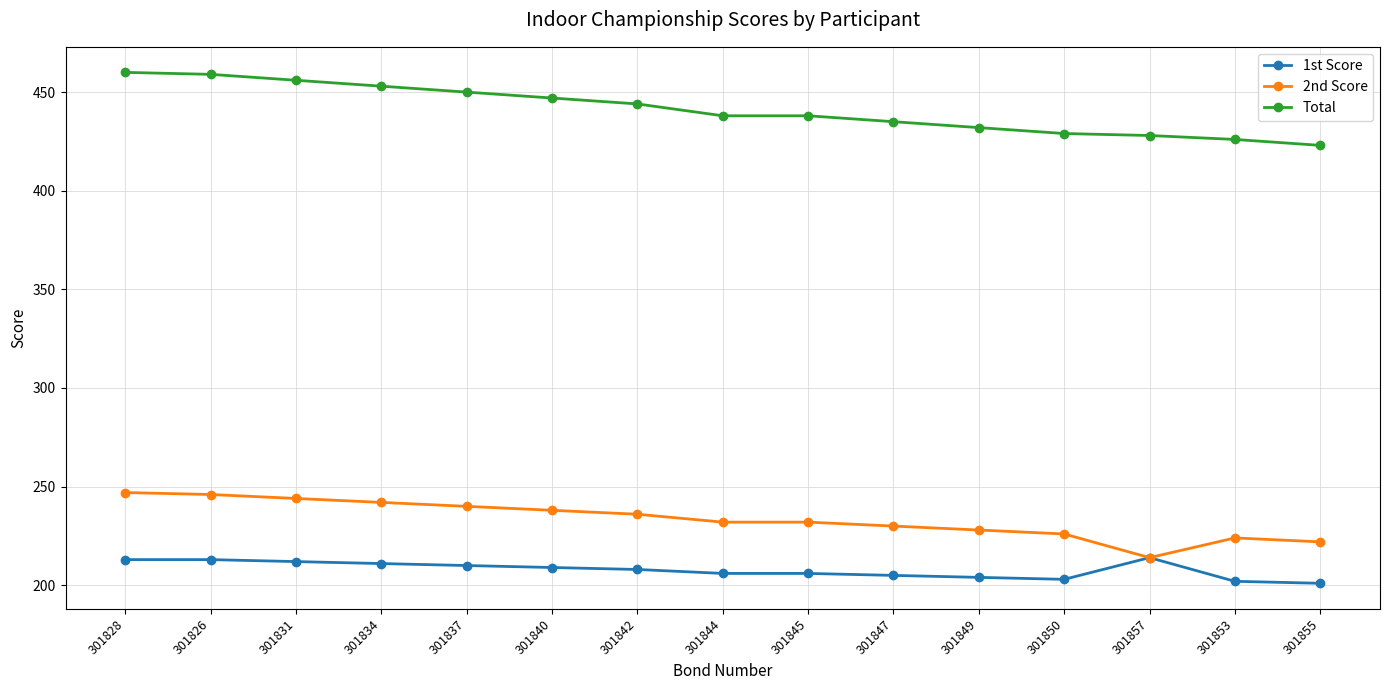

Is the value of Total at 301850 greater than the value of 2nd Score at 301845?

Yes